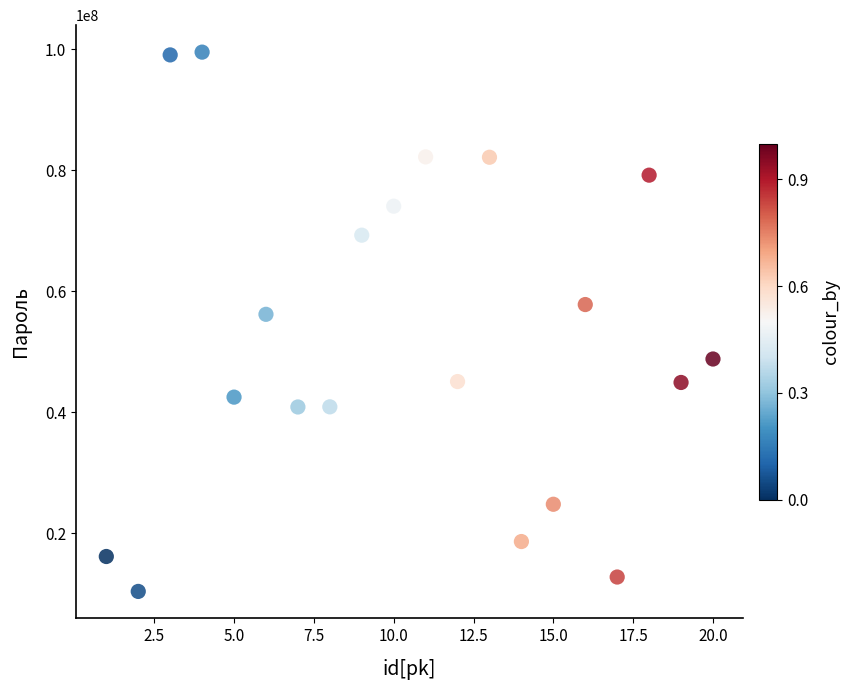

What Y value in the scatter plot is closest to 54936916?

56170031